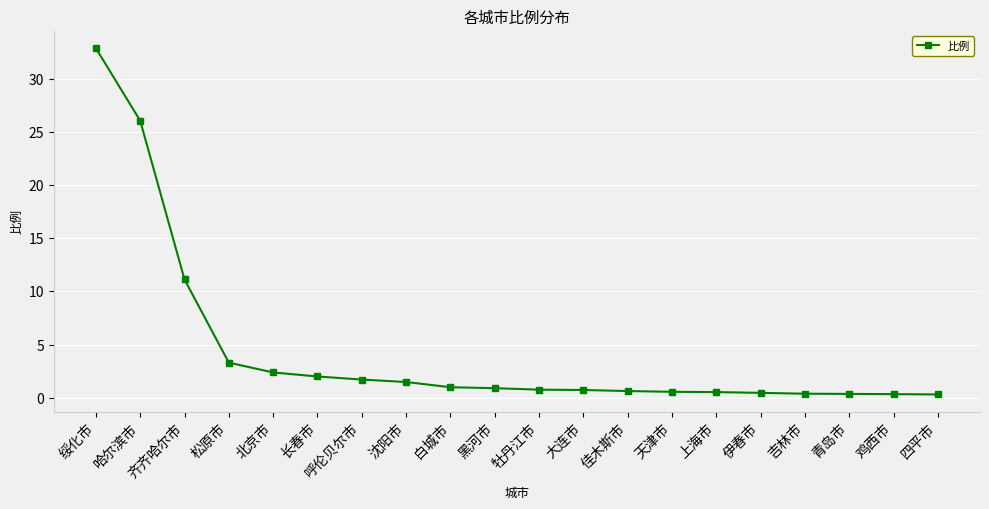

What is the sum of all values?

87.9